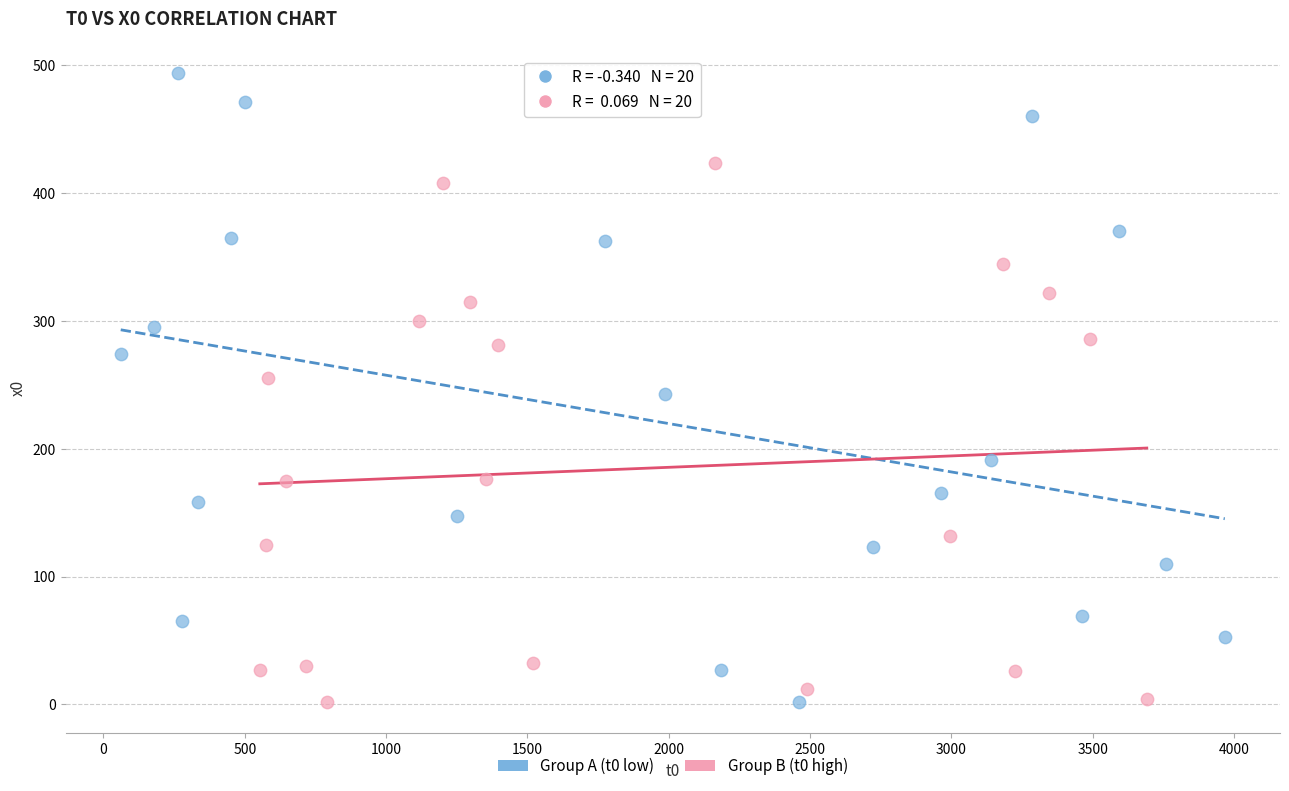

Which series contains the highest Y value?

Group A (t0 low)